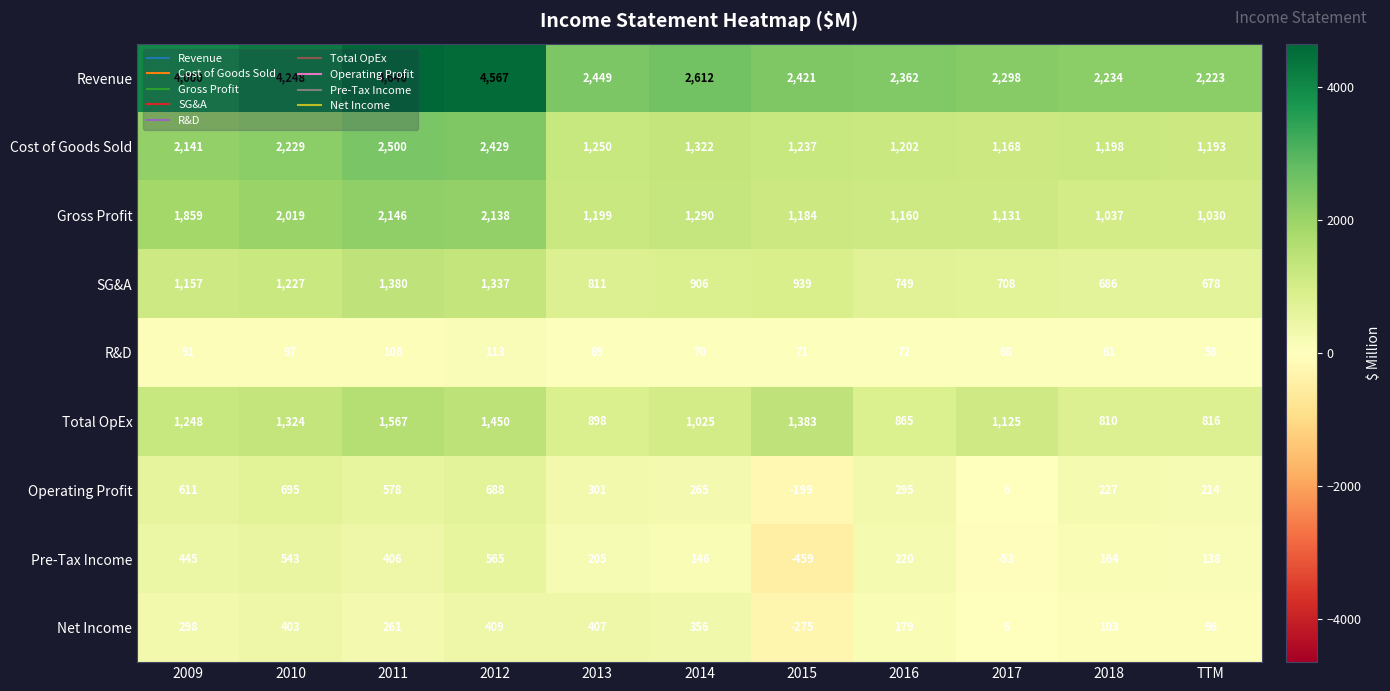

Is it true that Gross Profit equals 1160 at 2016?

True